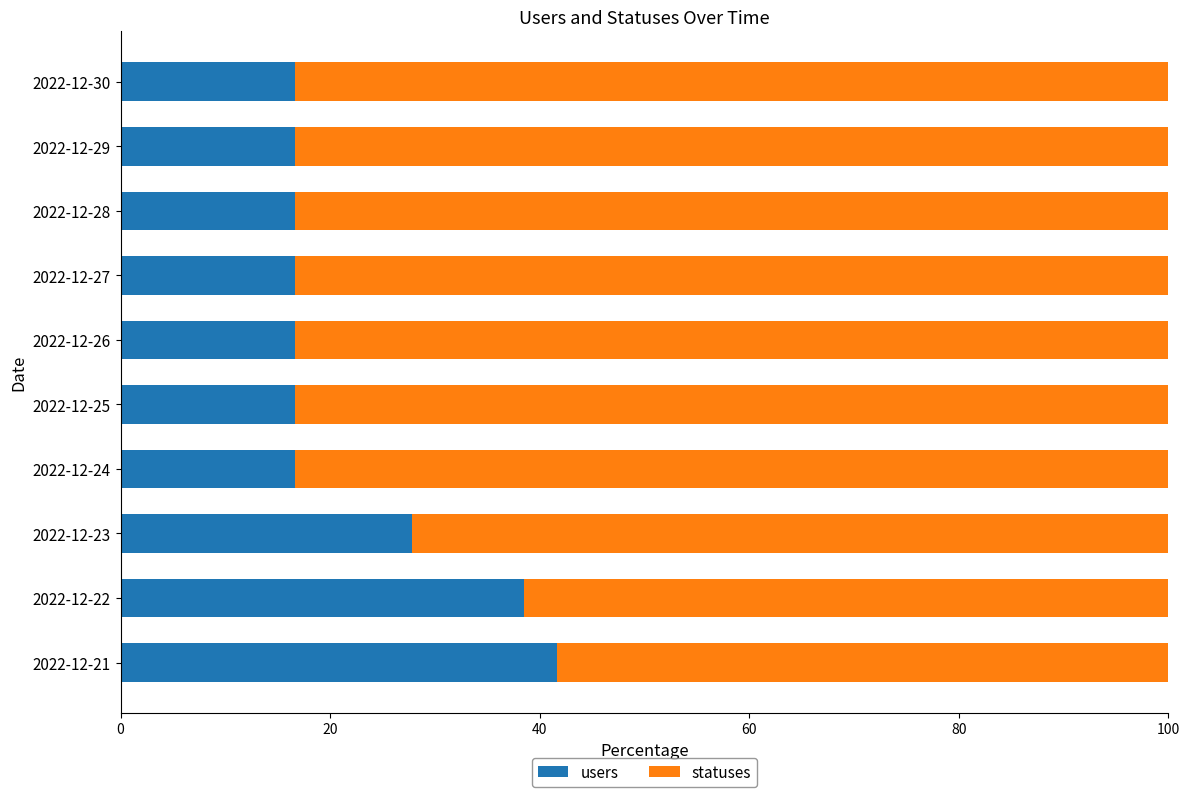

What is the difference between the maximum and second lowest values in the users series?

25.0